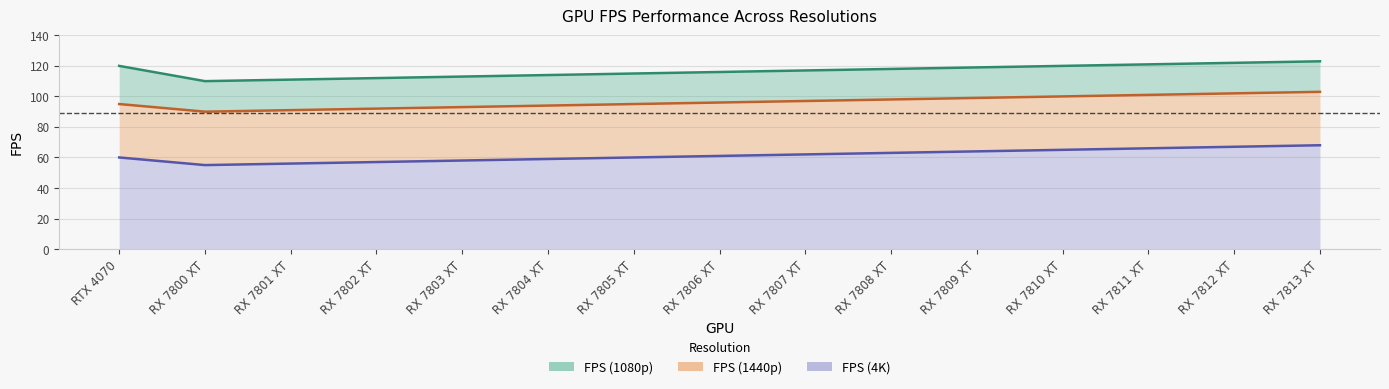

What is the value of the FPS (1440p) point at the 15th from the left?

103